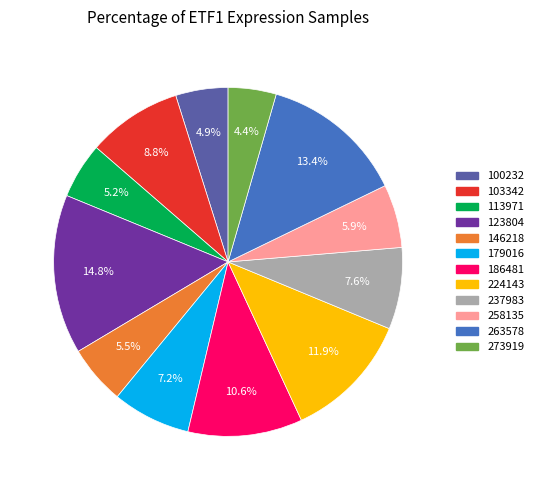

Which has a higher value, 224143 or 103342?

224143